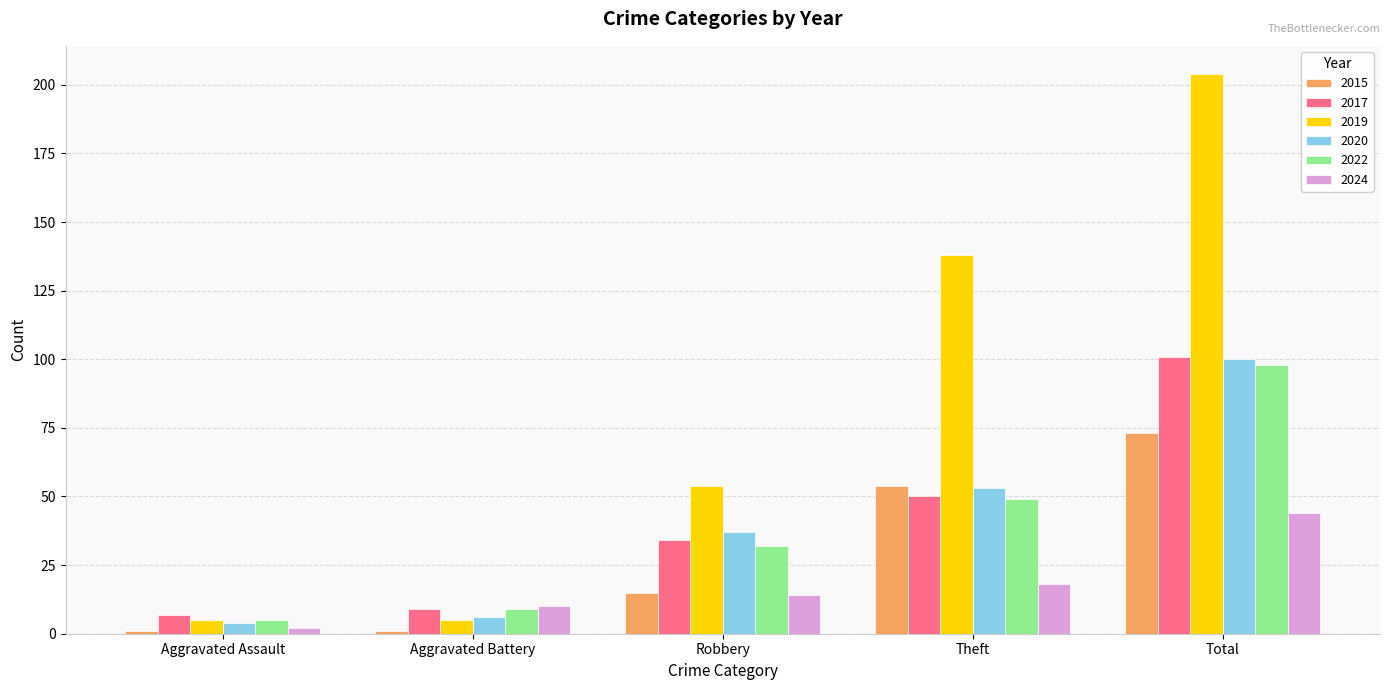

Which series has the largest total across all categories?

2019